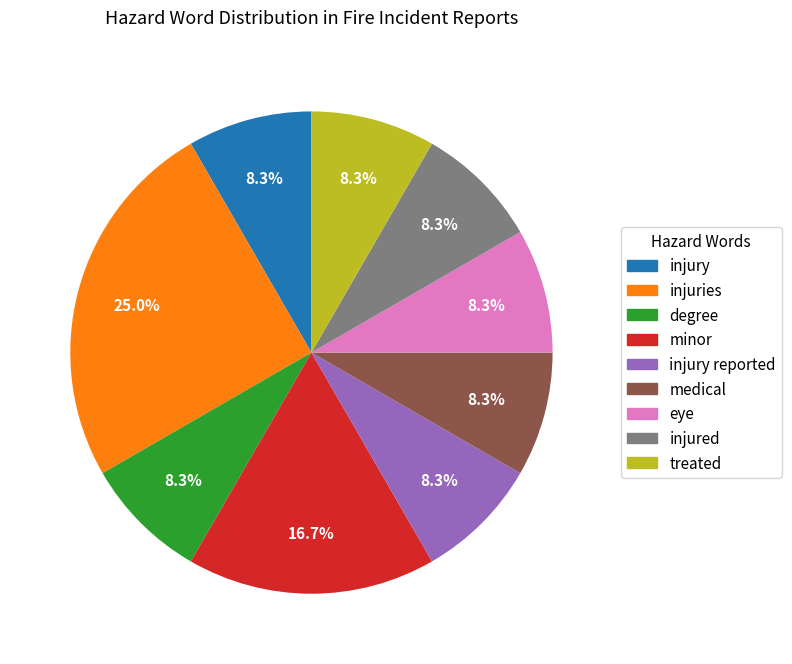

Count the number of slices in the pie.

9